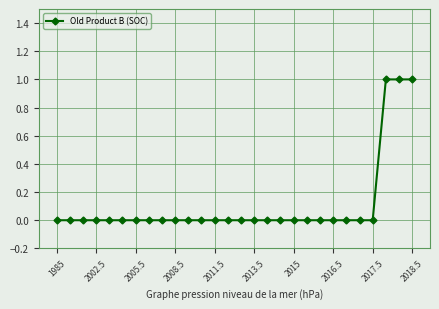

What is the sum of all values?

3